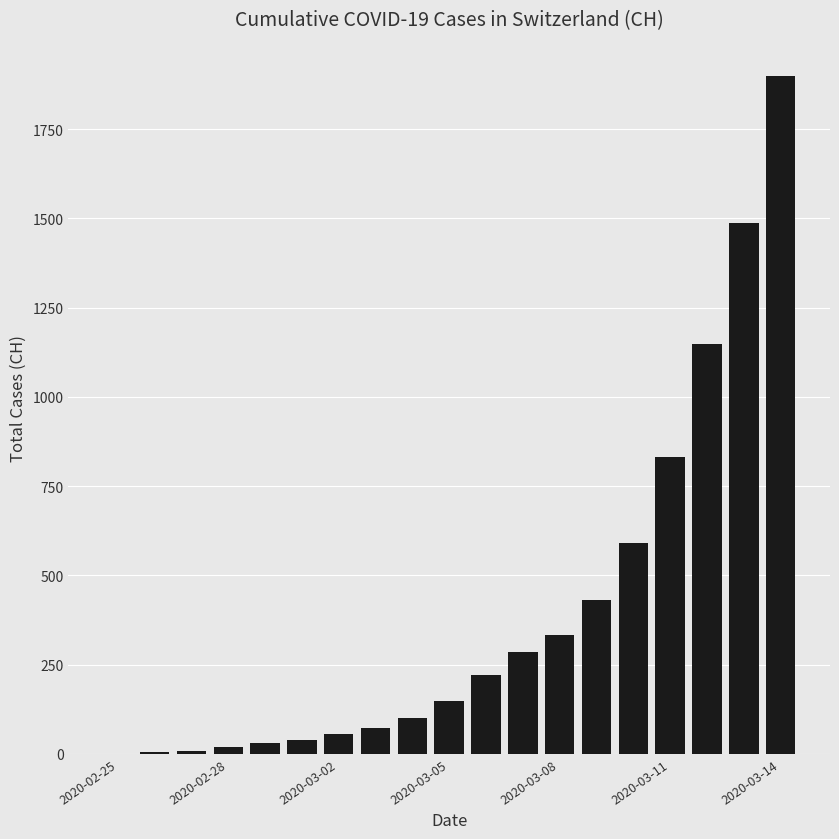

What is the maximum value shown in the chart?

1900